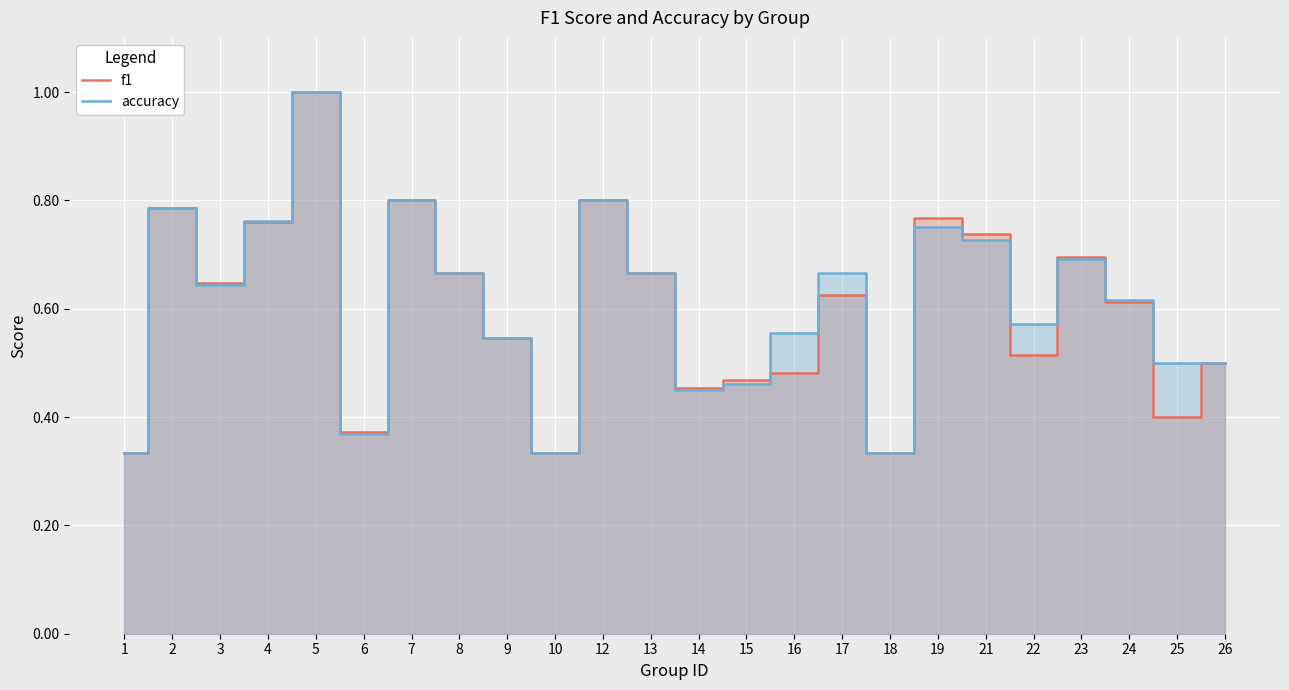

Reading left to right, what are all the values shown in this chart?

f1: 0.3	0.8	0.6	0.8	1.0	0.4	0.8	0.7	0.5	0.3	0.8	0.7	0.5	0.5	0.5	0.6	0.3	0.8	0.7	0.5	0.7	0.6	0.4	0.5
accuracy: 0.3	0.8	0.6	0.8	1.0	0.4	0.8	0.7	0.5	0.3	0.8	0.7	0.5	0.5	0.6	0.7	0.3	0.8	0.7	0.6	0.7	0.6	0.5	0.5